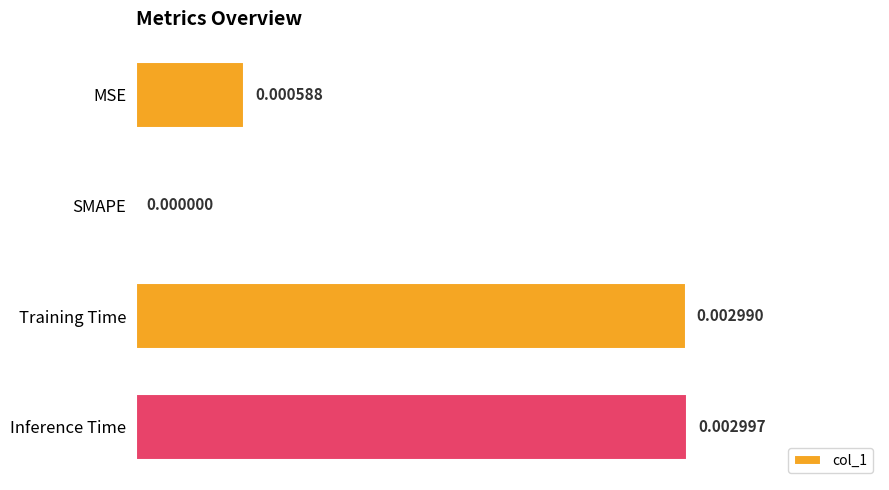

Which label corresponds to the largest value in the chart?

Inference Time